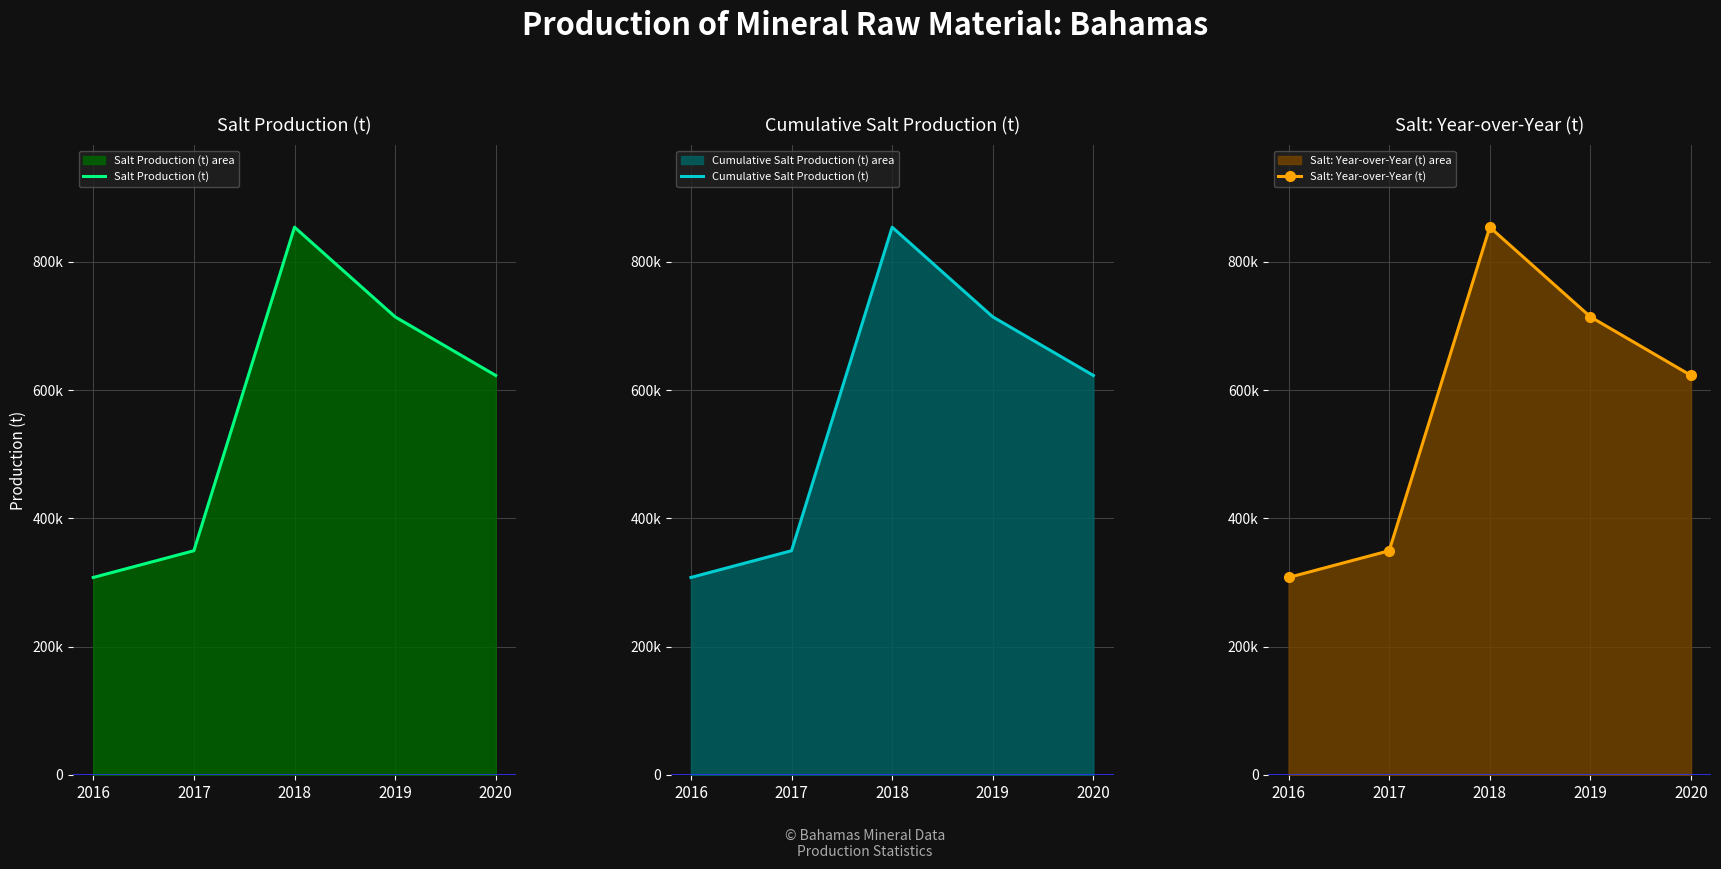

What is the difference between the maximum and second lowest values in the Salt Production (t) series?

504513